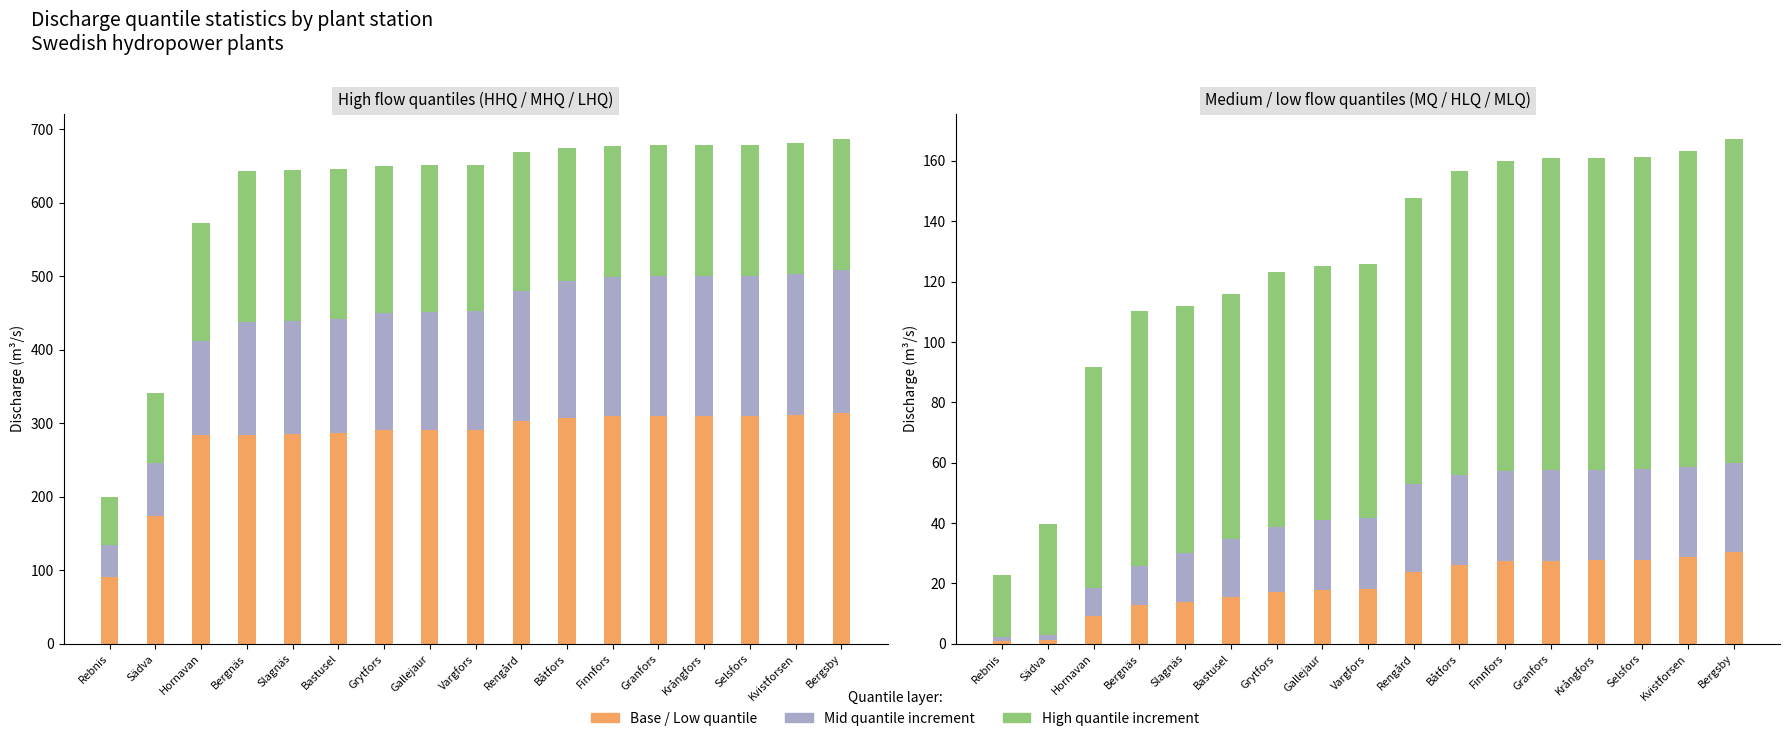

At which label is LHQ closest to 202?

Sädva